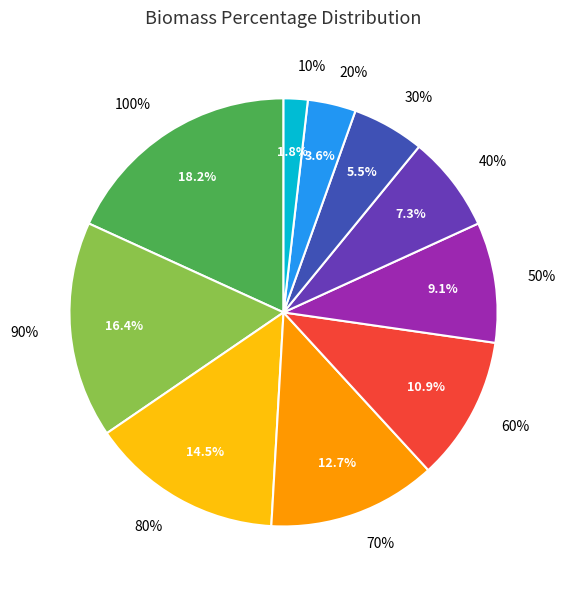

The 30% slice represents 5% of the pie. True or false?

True